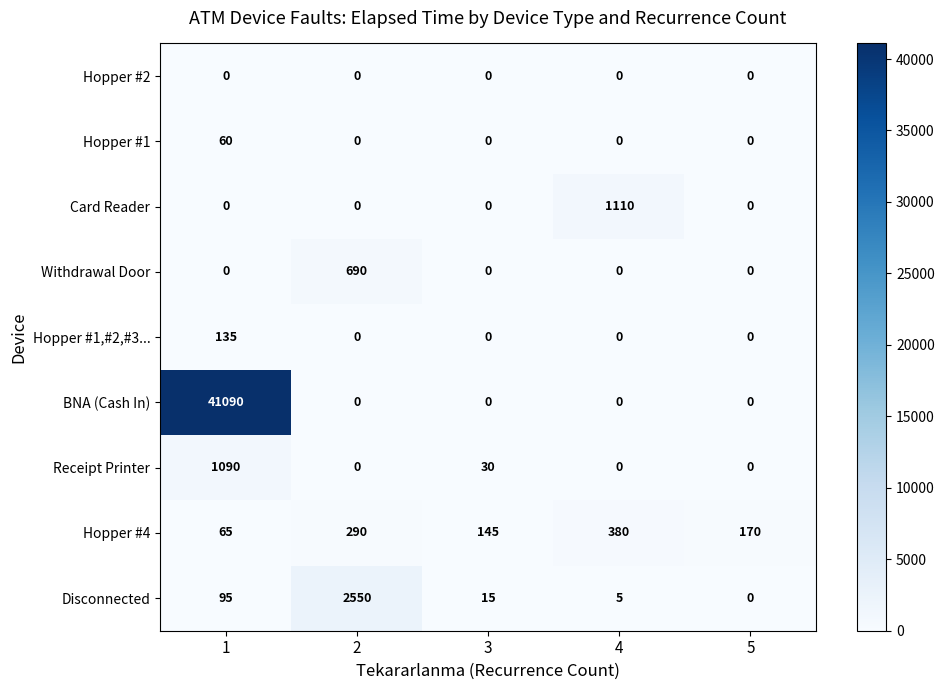

What is the greatest value displayed?

41090